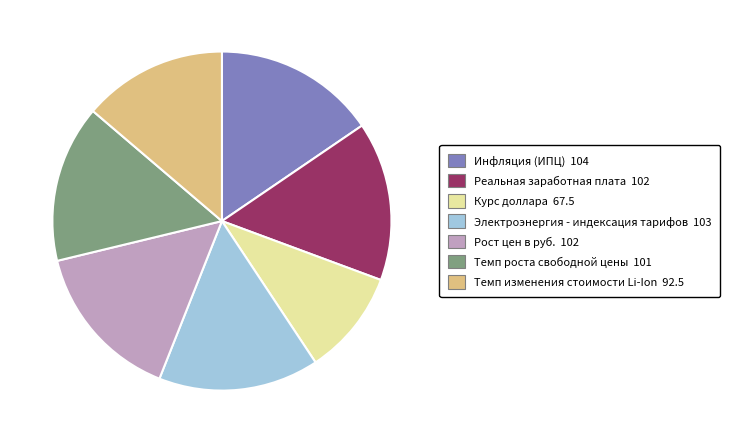

Which slice is the smallest?

Курс доллара